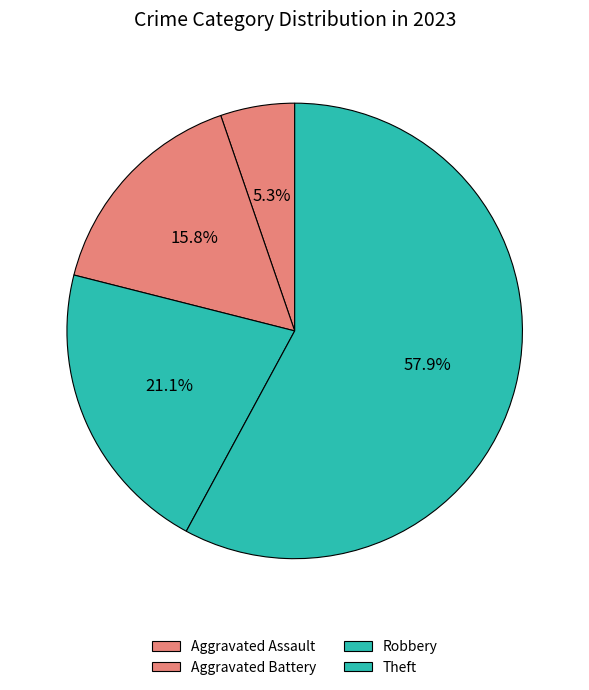

To the nearest percent, what portion does Aggravated Battery represent?

16%